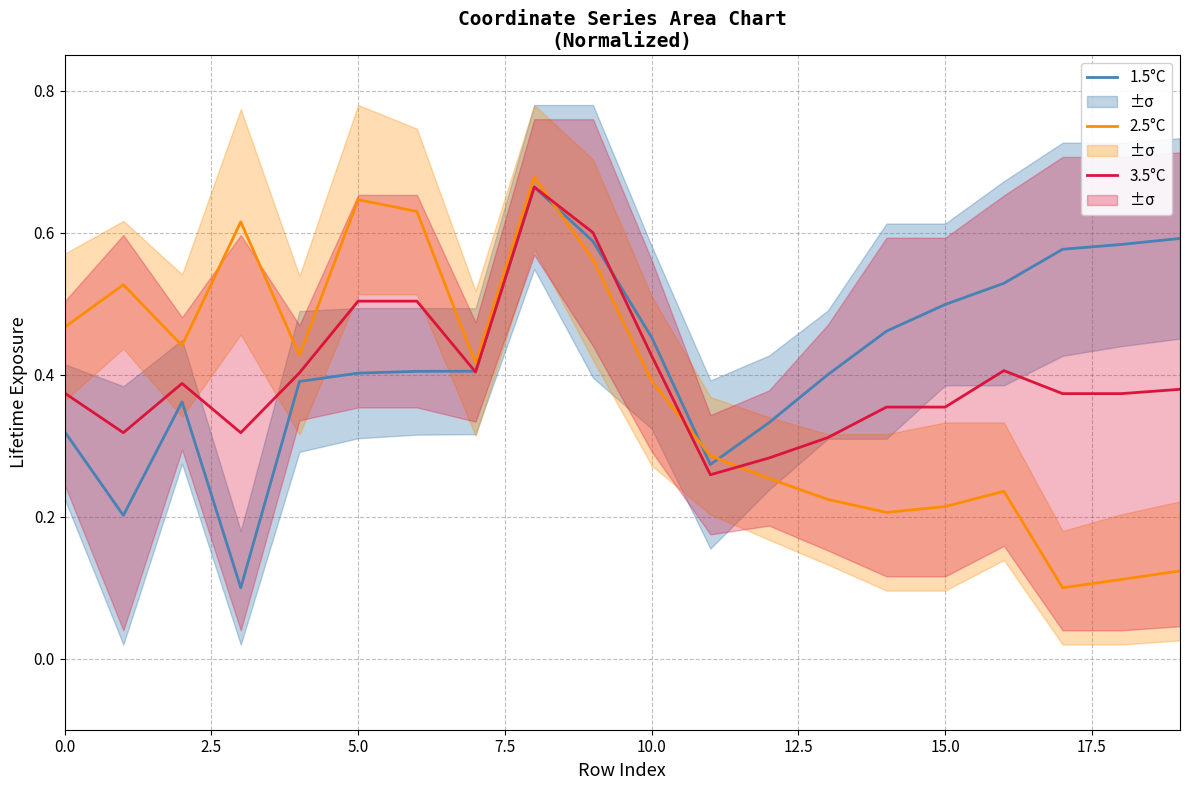

At how many categories does at least one series exceed 0?

20